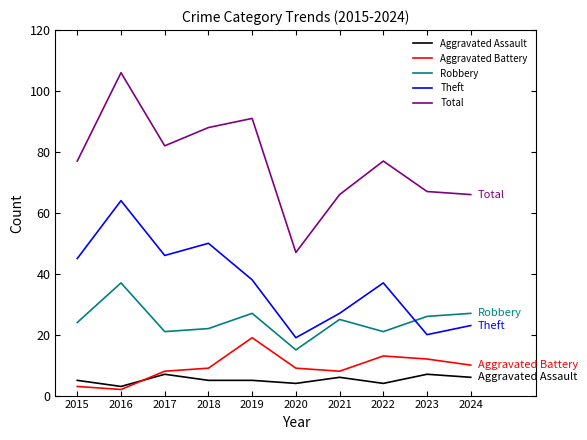

The Aggravated Assault series shows 9 at 2018. True or false?

False